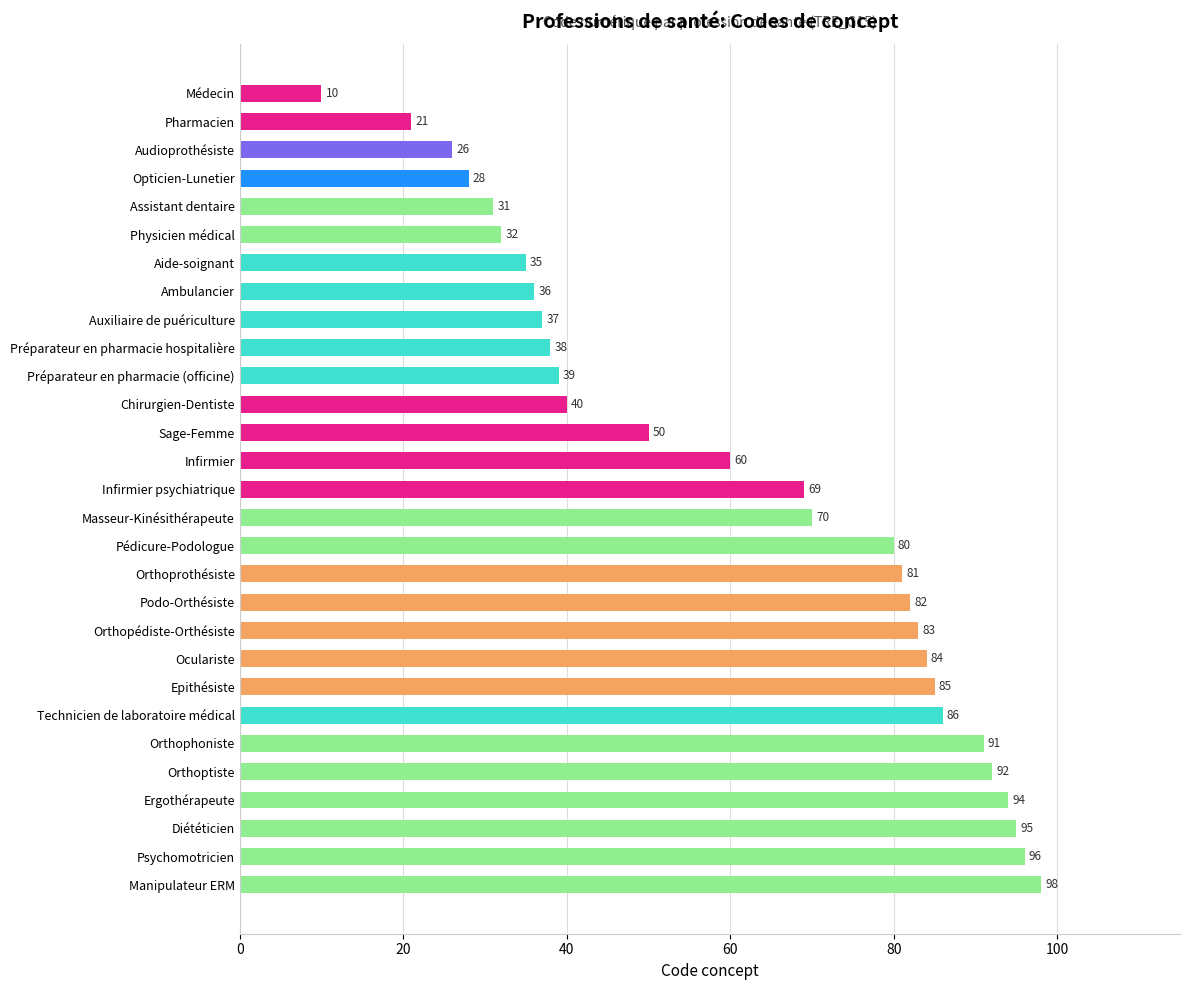

Is it true that the value at Podo-Orthésiste is 52?

False